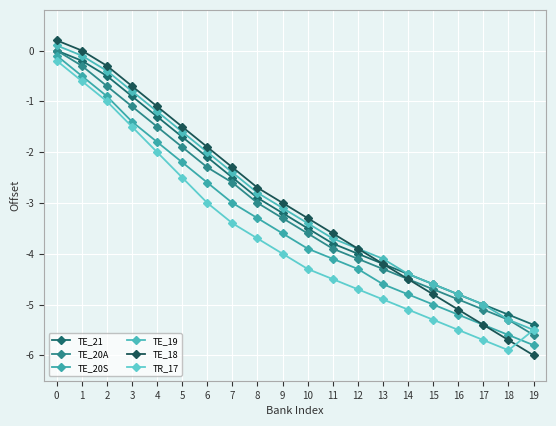

What is the difference between the second highest and minimum values in the TR_17 series?

5.3